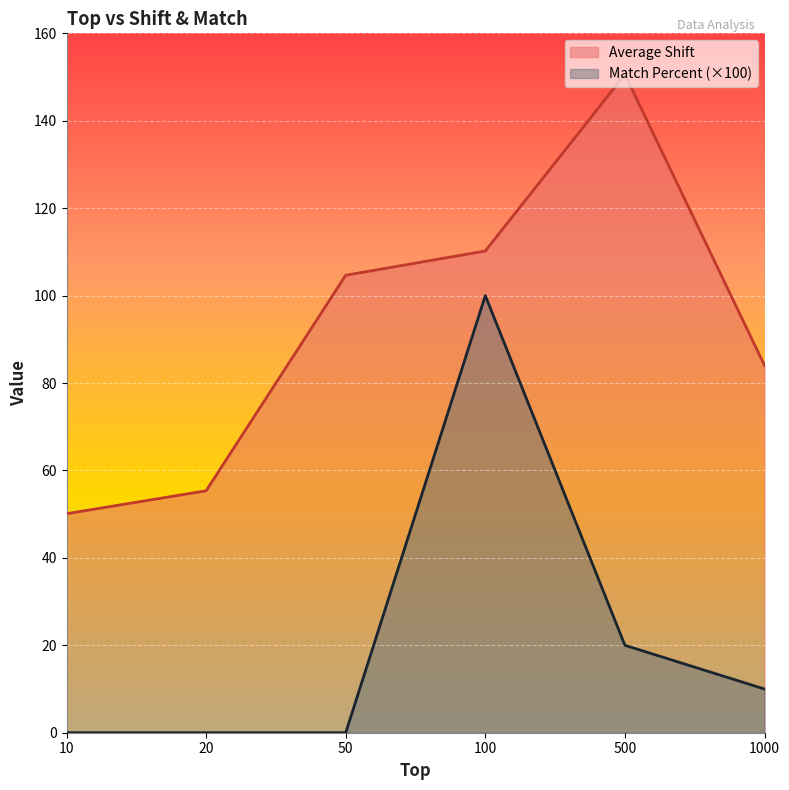

What is the average value of the Match Percent series?

21.7